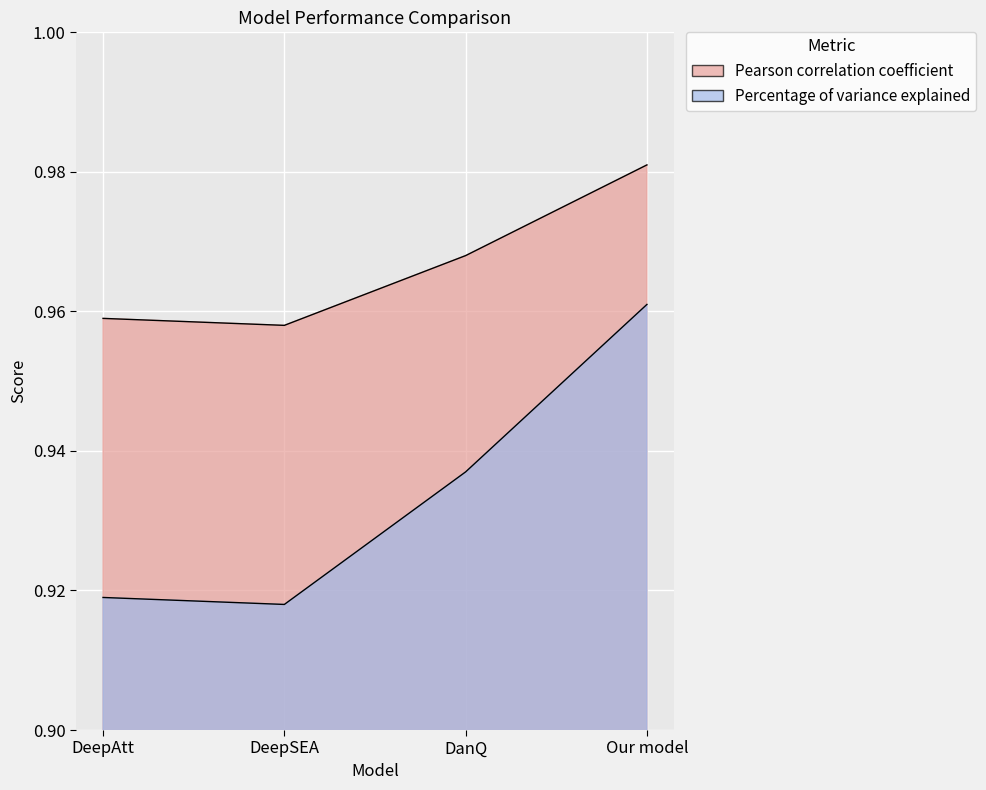

True or false: Percentage of variance explained and Pearson correlation coefficient cross at least once.

False